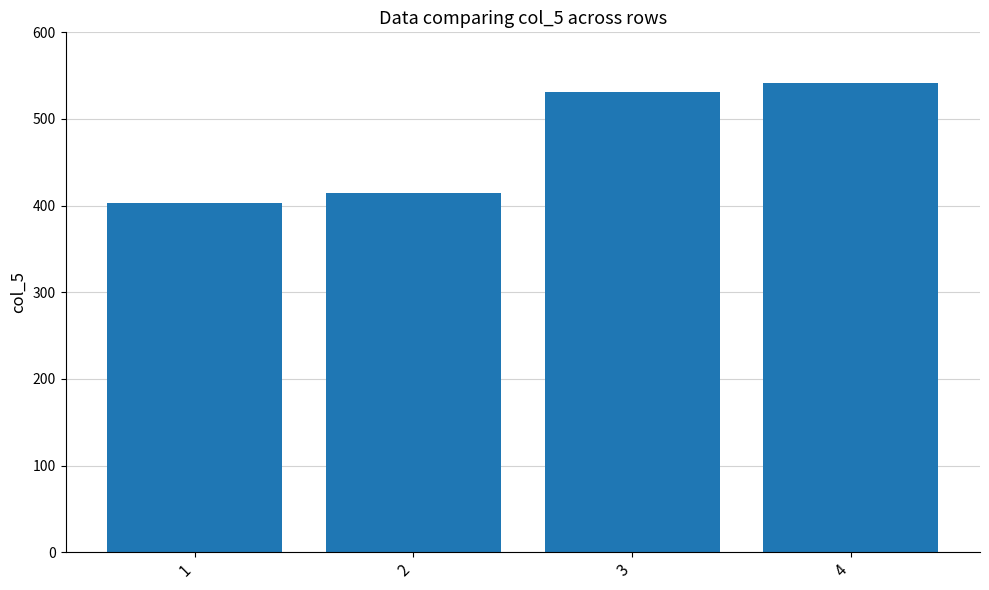

What is the value of the 2nd bar from the left?

414.8